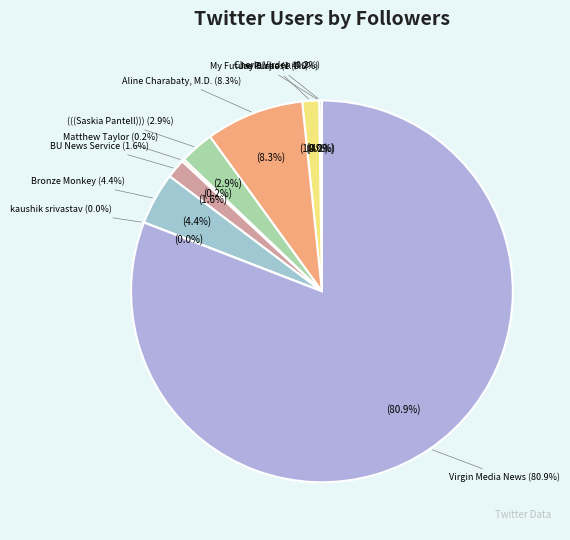

Does Virgin Media News account for over 50% of the chart?

Yes